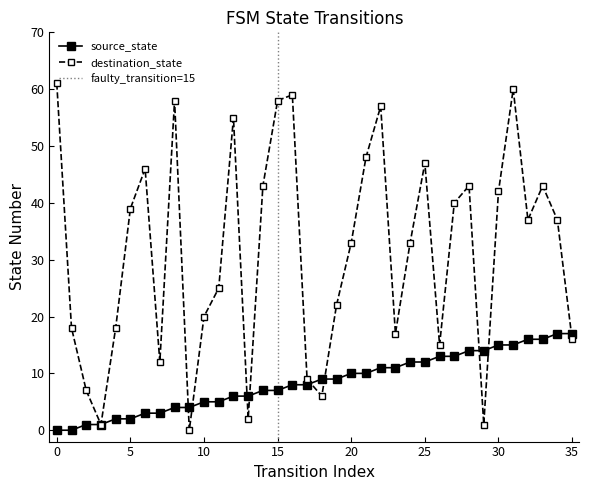

Reading left to right, what are all the values shown in this chart?

source_state: 0	0	1	1	2	2	3	3	4	4	5	5	6	6	7	7	8	8	9	9	10	10	11	11	12	12	13	13	14	14	15	15	16	16	17	17
destination_state: 61	18	7	1	18	39	46	12	58	0	20	25	55	2	43	58	59	9	6	22	33	48	57	17	33	47	15	40	43	1	42	60	37	43	37	16